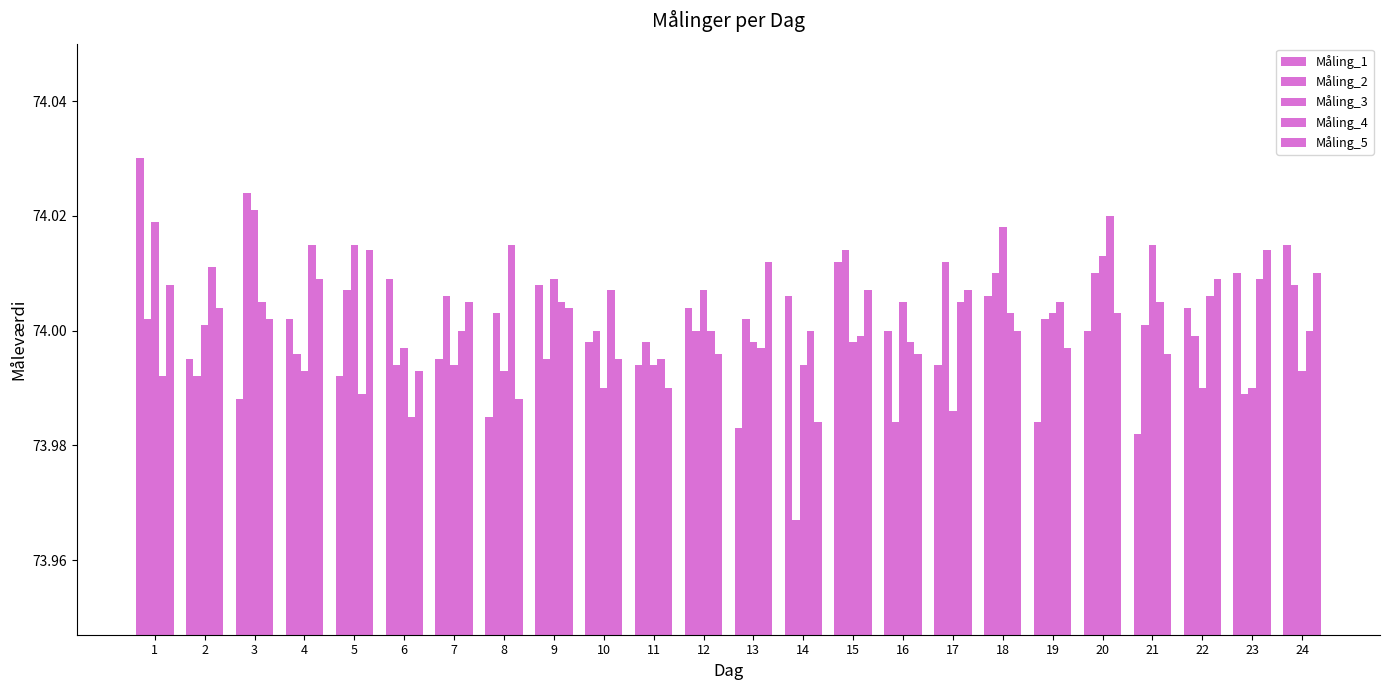

How many categories are shown in the chart?

24